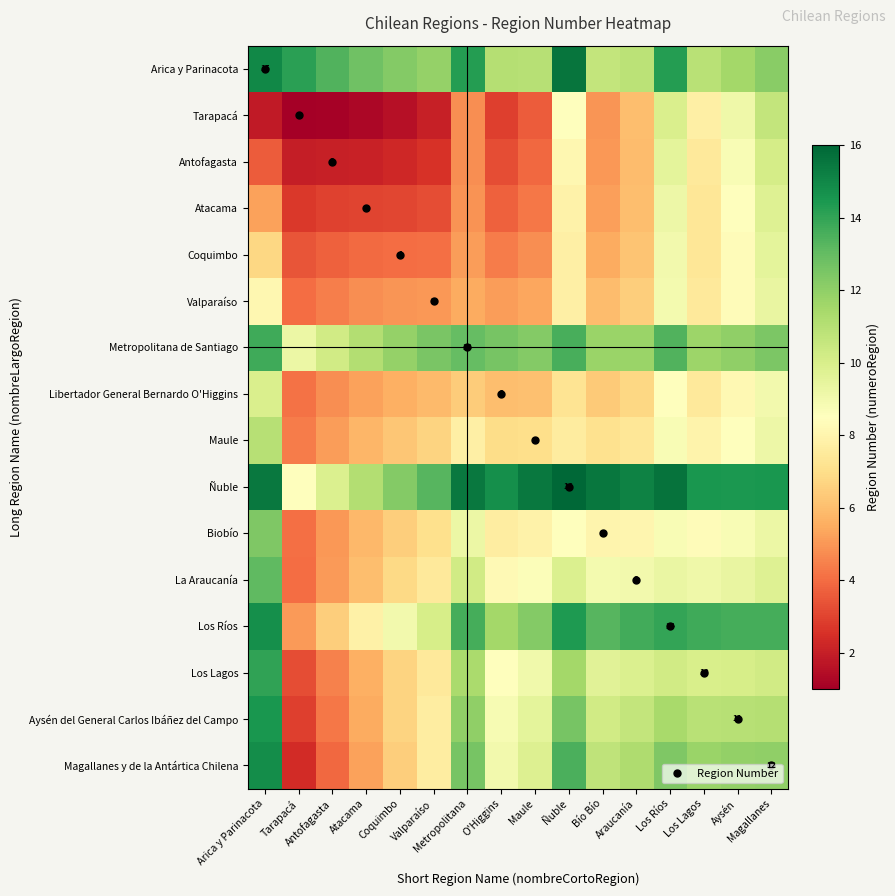

Which category has the highest value in the Tarapacá series?

Magallanes